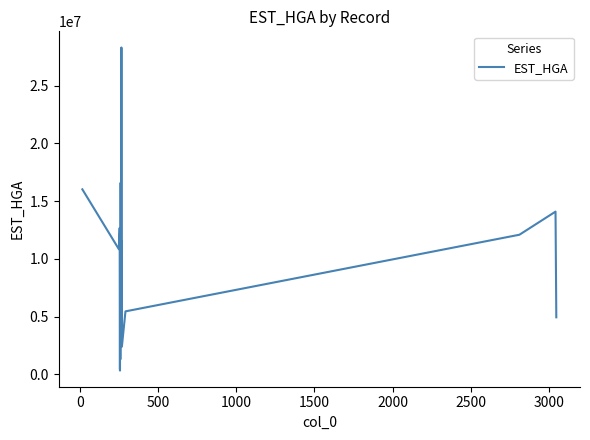

What is the maximum value shown in the chart?

28310643